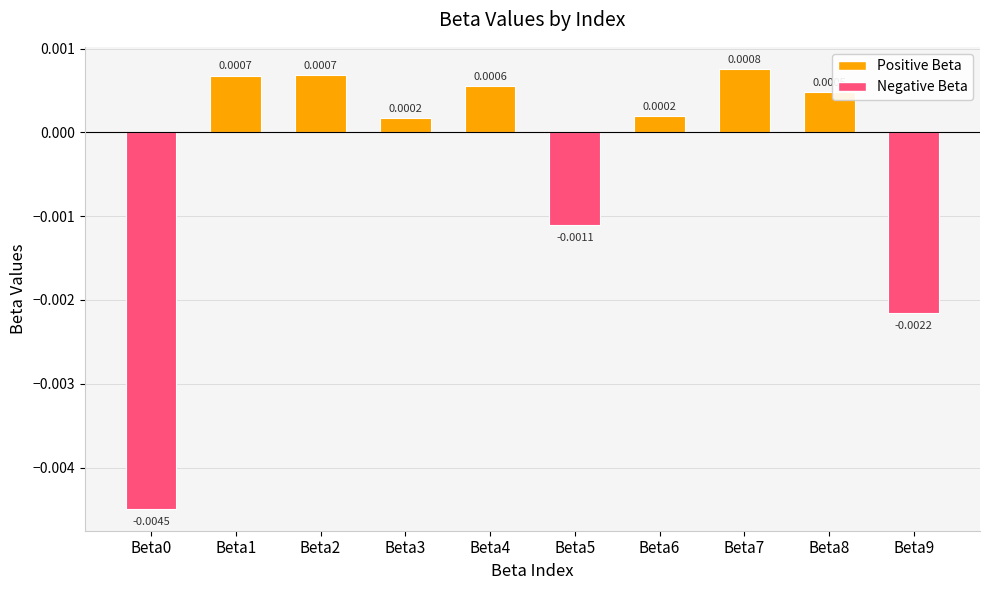

Between Beta0 and Beta8, which is larger?

Beta8